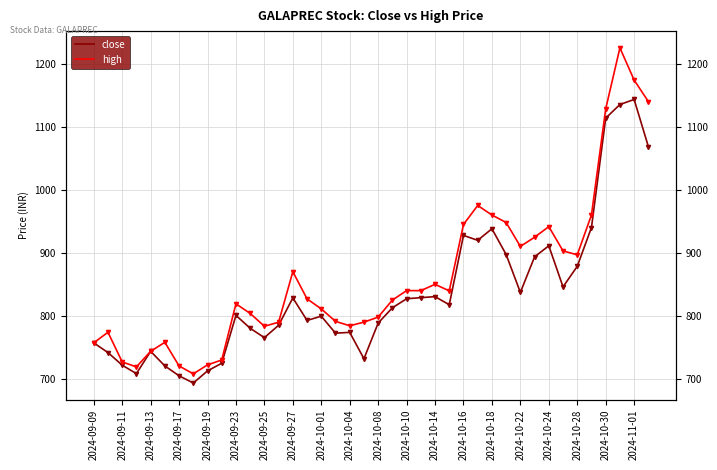

What is the approximate value of close at 2024-10-14?

830.5